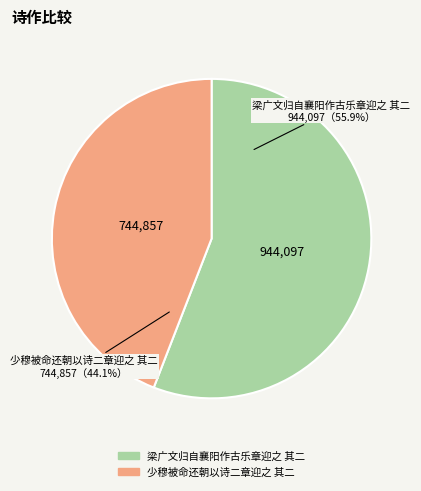

Which category has the smallest portion of the pie?

少穆被命还朝以诗二章迎之 其二